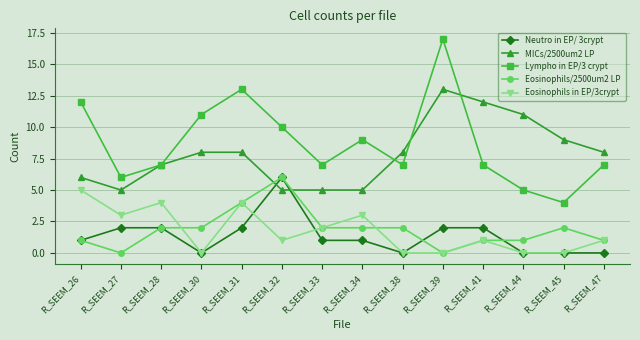

How many lines are shown in the chart?

5